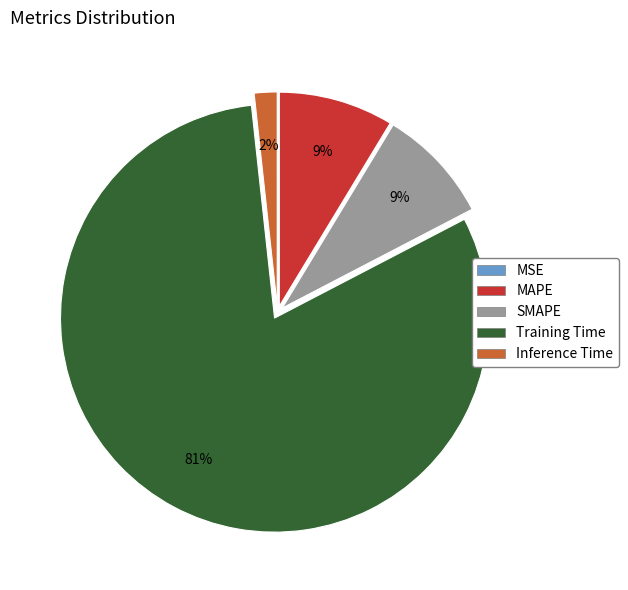

Is it true that Training Time is 89% of the pie?

False